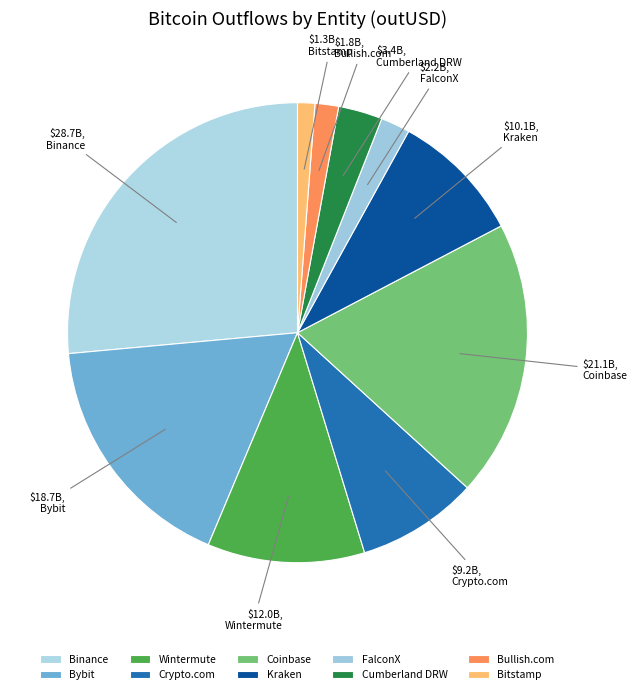

Count the number of slices in the pie.

10